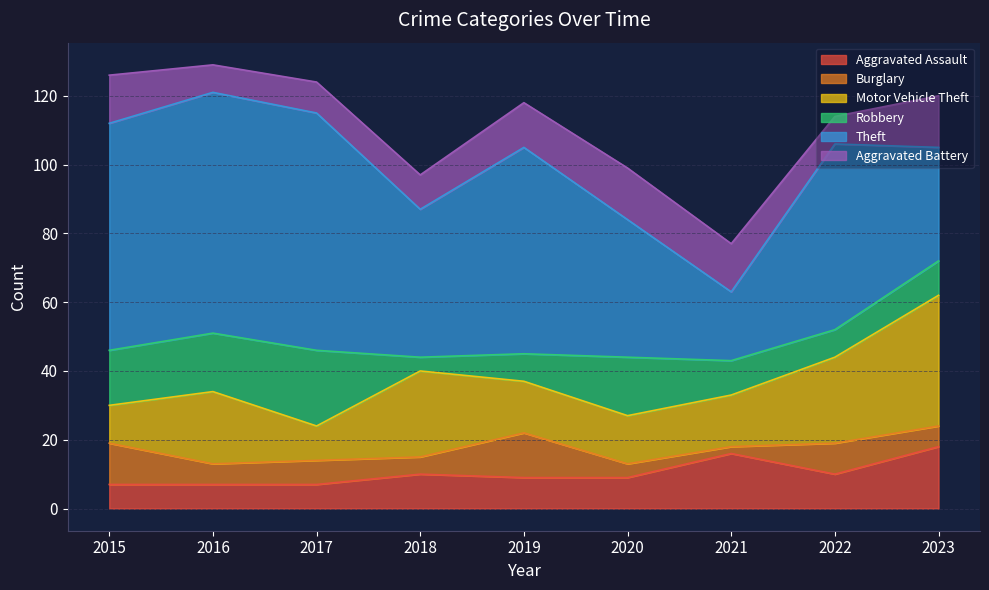

Reading left to right, list all the values displayed in this chart.

Aggravated Assault: 2015=7	2016=7	2017=7	2018=10	2019=9	2020=9	2021=16	2022=10	2023=18
Burglary: 2015=12	2016=6	2017=7	2018=5	2019=13	2020=4	2021=2	2022=9	2023=6
Motor Vehicle Theft: 2015=11	2016=21	2017=10	2018=25	2019=15	2020=14	2021=15	2022=25	2023=38
Robbery: 2015=16	2016=17	2017=22	2018=4	2019=8	2020=17	2021=10	2022=8	2023=10
Theft: 2015=66	2016=70	2017=69	2018=43	2019=60	2020=40	2021=20	2022=54	2023=33
Aggravated Battery: 2015=14	2016=8	2017=9	2018=10	2019=13	2020=15	2021=14	2022=8	2023=15